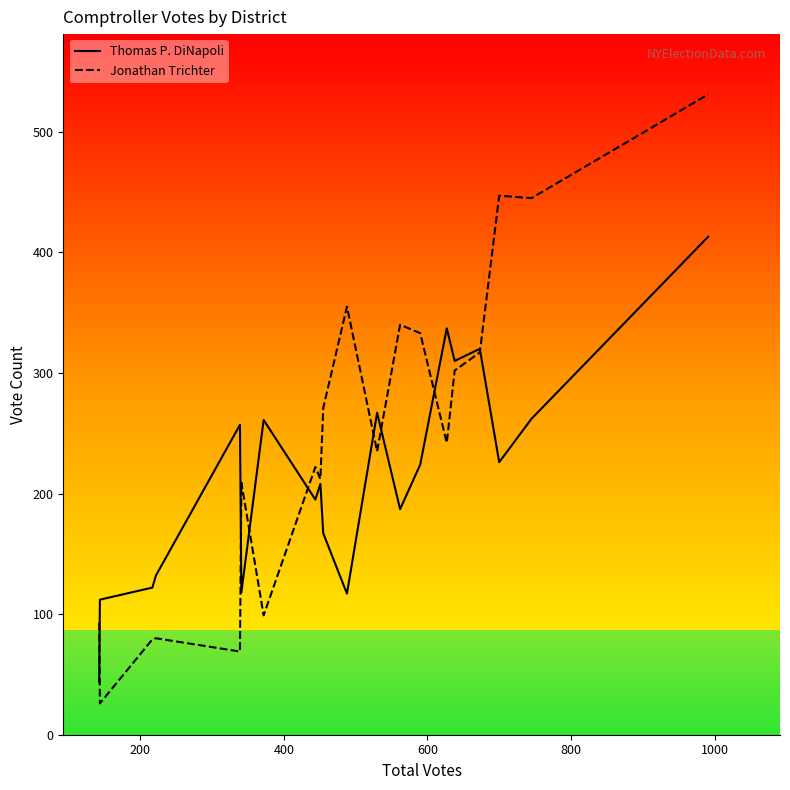

Which series has the largest total across all categories?

Jonathan Trichter